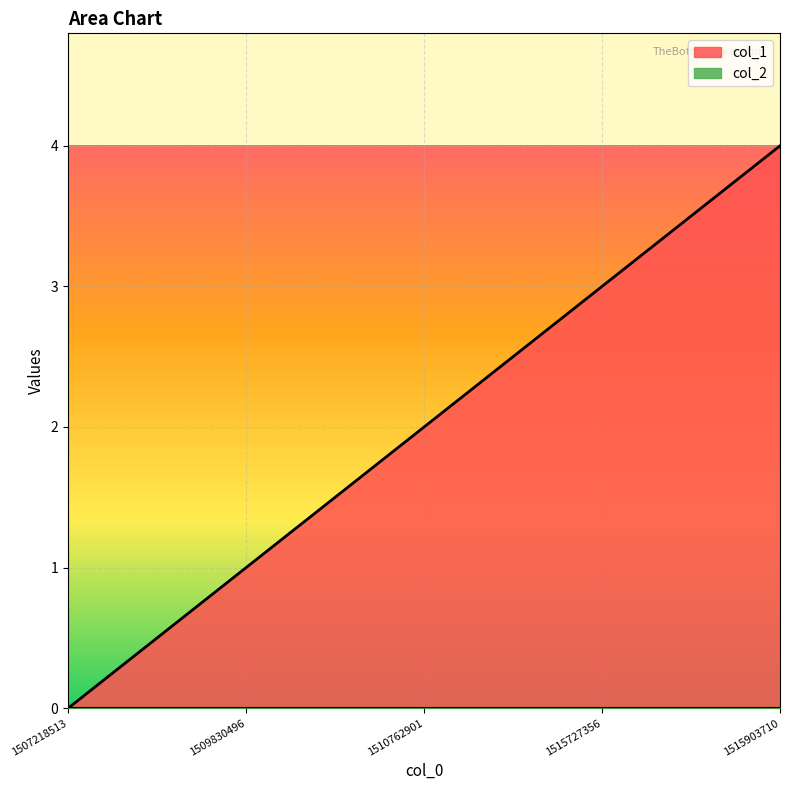

What is the value of the 2nd point from the left?

1